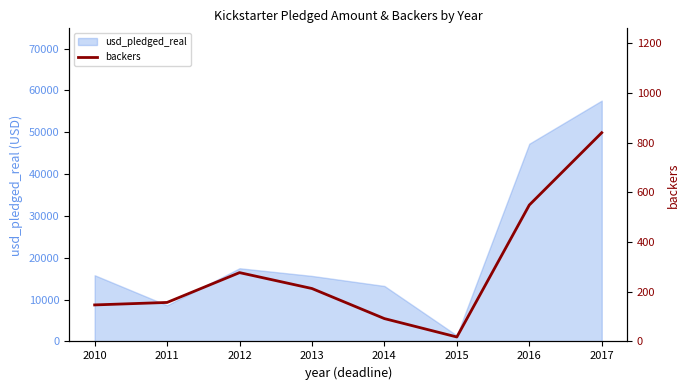

At which label does usd_pledged_real reach its peak?

2017